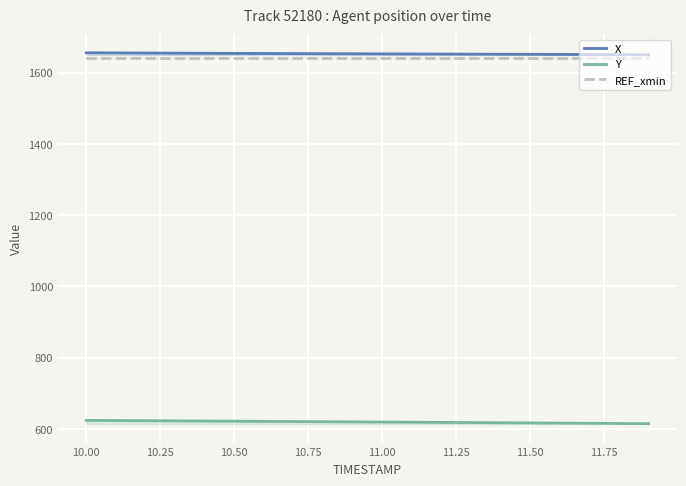

What is the smallest value displayed?

614.7